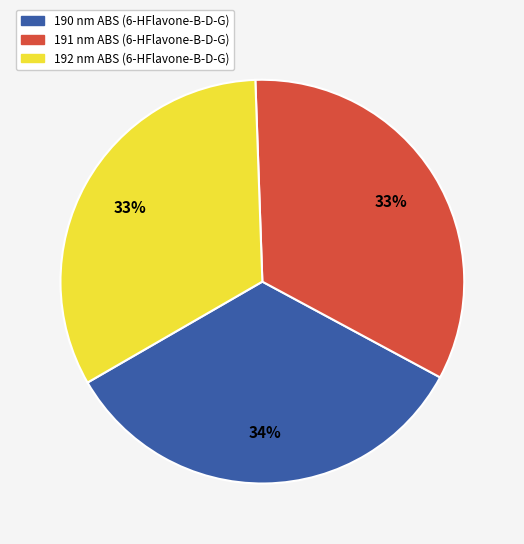

Does 191 account for over 50% of the chart?

No